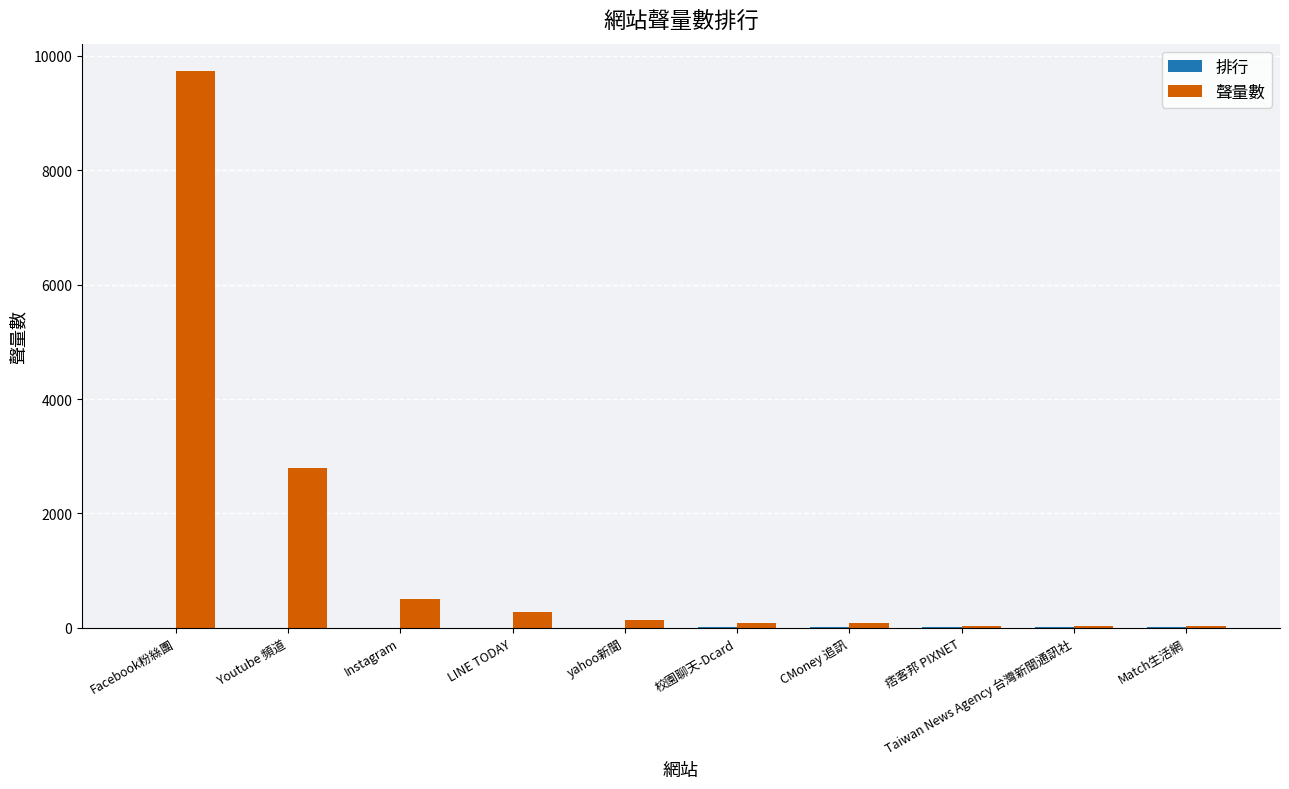

The 聲量數 series shows 4552 at Youtube 頻道. True or false?

False